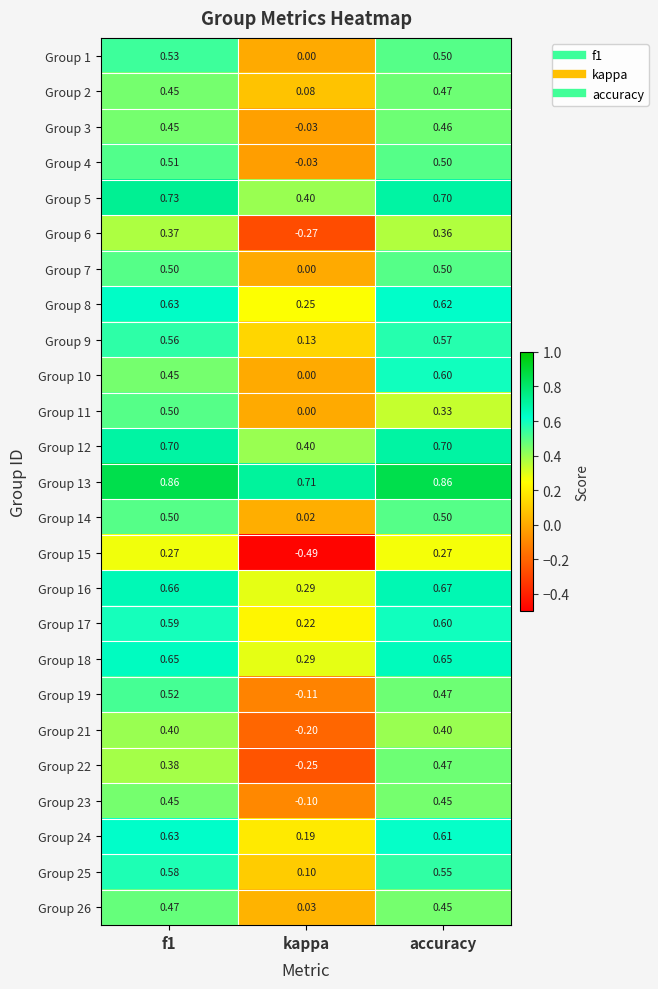

How many data points in Group 3 are above 0?

2